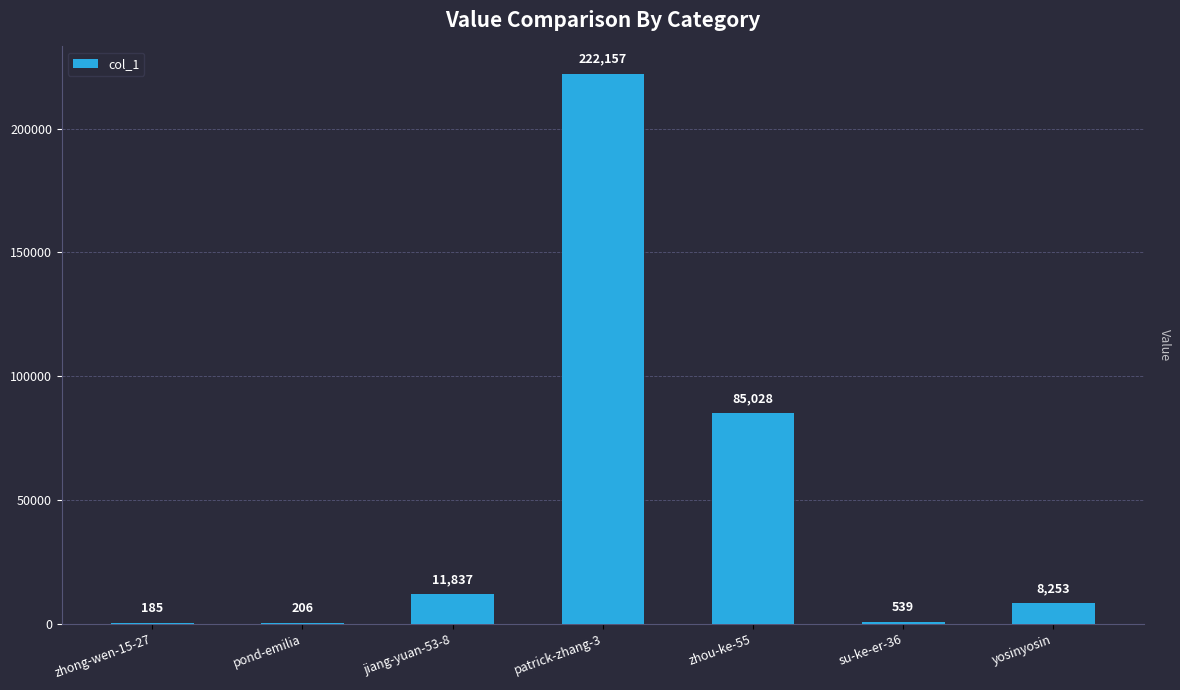

At which category does the chart reach its peak across all series?

patrick-zhang-3